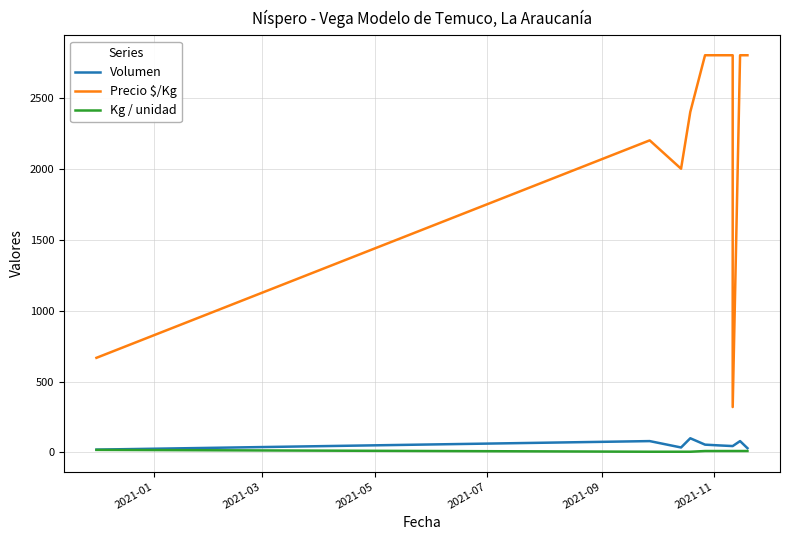

What is the total value across all series at 2021-01?

705